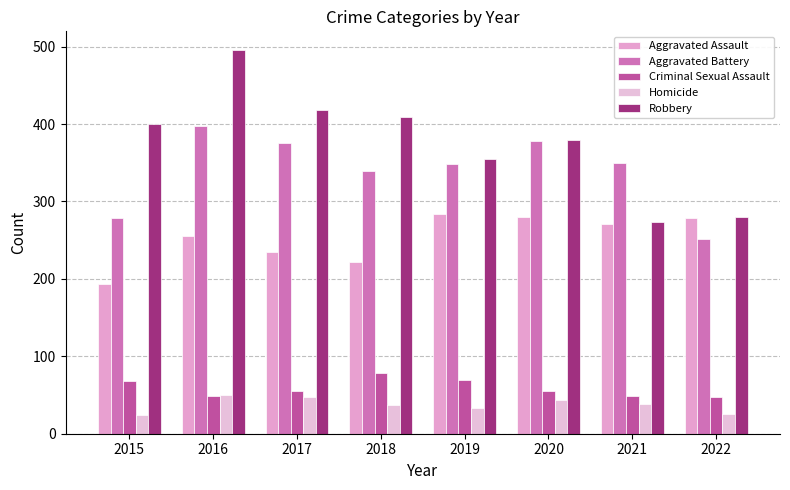

Reading left to right, transcribe all the data shown in this chart.

Aggravated Assault: 2015=194	2016=256	2017=235	2018=222	2019=284	2020=280	2021=271	2022=278
Aggravated Battery: 2015=278	2016=397	2017=375	2018=339	2019=349	2020=378	2021=350	2022=251
Criminal Sexual Assault: 2015=68	2016=49	2017=55	2018=78	2019=69	2020=55	2021=49	2022=48
Homicide: 2015=24	2016=50	2017=48	2018=37	2019=33	2020=44	2021=38	2022=26
Robbery: 2015=400	2016=495	2017=418	2018=409	2019=355	2020=379	2021=274	2022=280